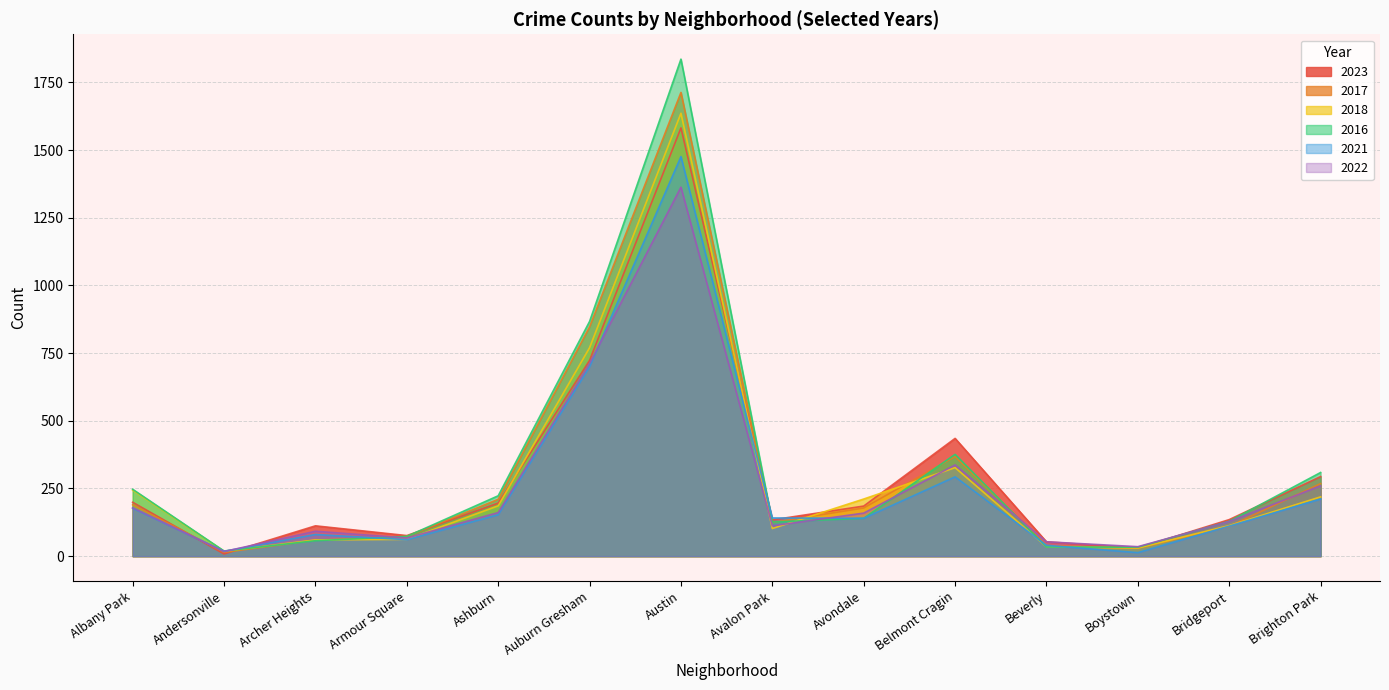

At which category is the sum across all series the highest?

Austin